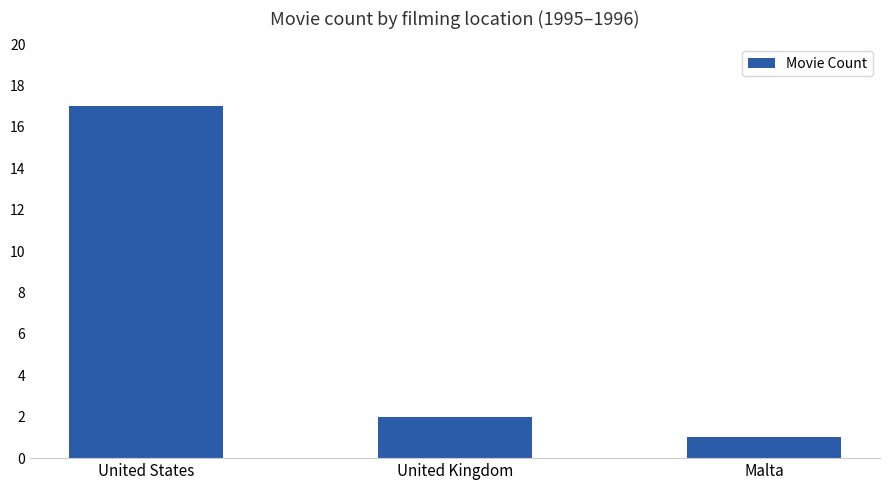

How many data points are less than 2?

1